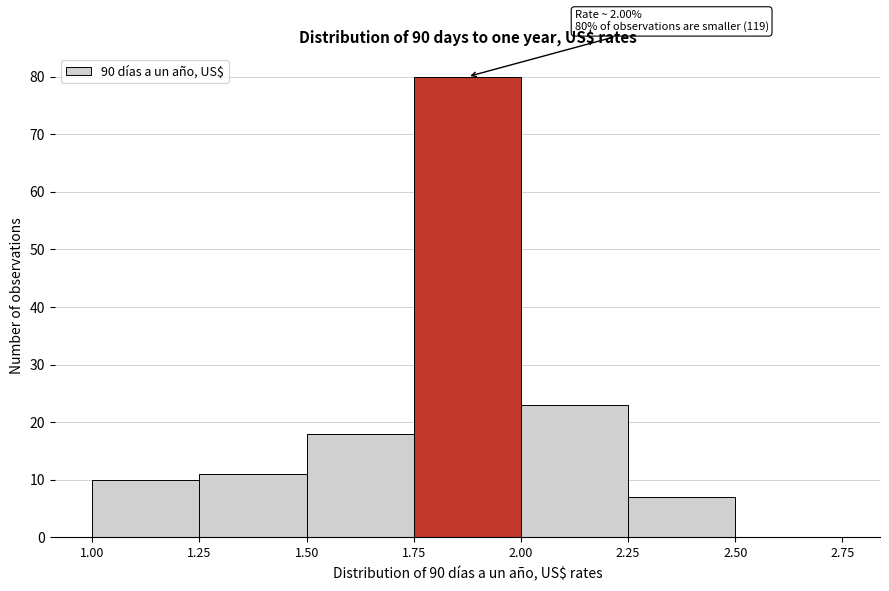

Which range on the x-axis has the tallest bar?

1.75 to 2.00